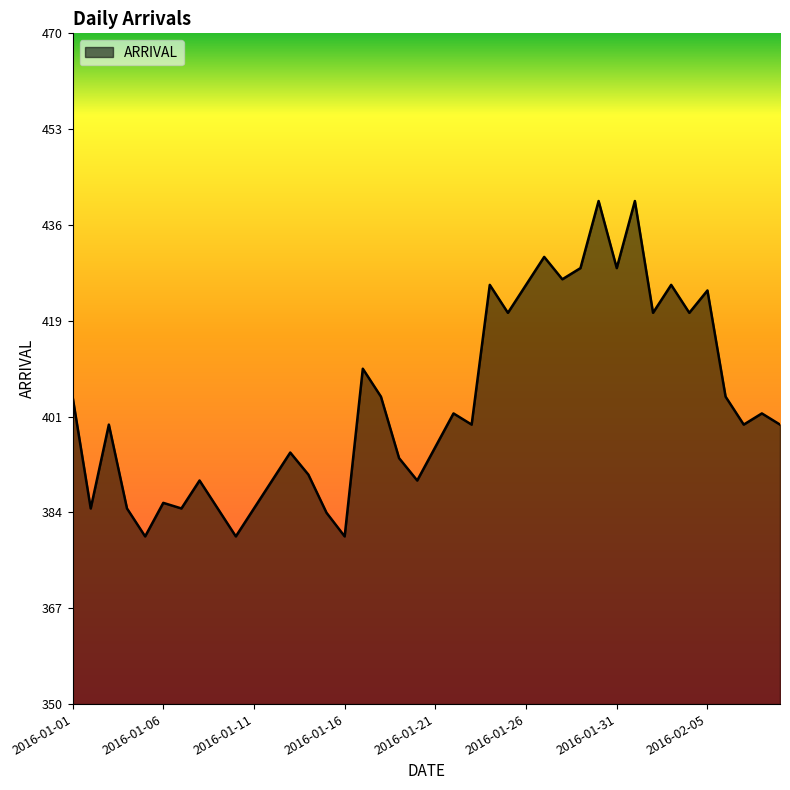

What is the maximum value shown in the chart?

440.0